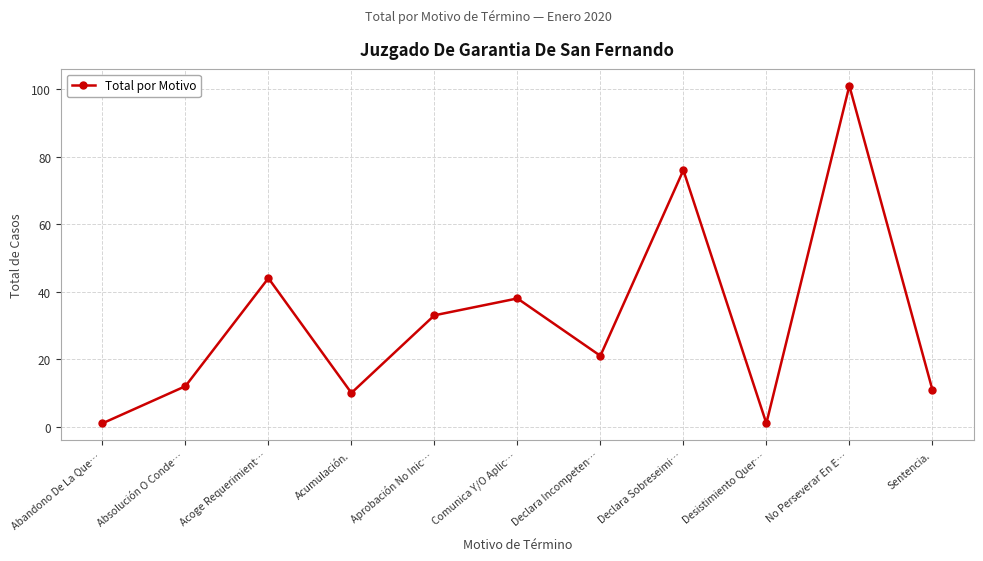

Reading right to left, list all the values displayed in this chart.

11	101	1	76	21	38	33	10	44	12	1